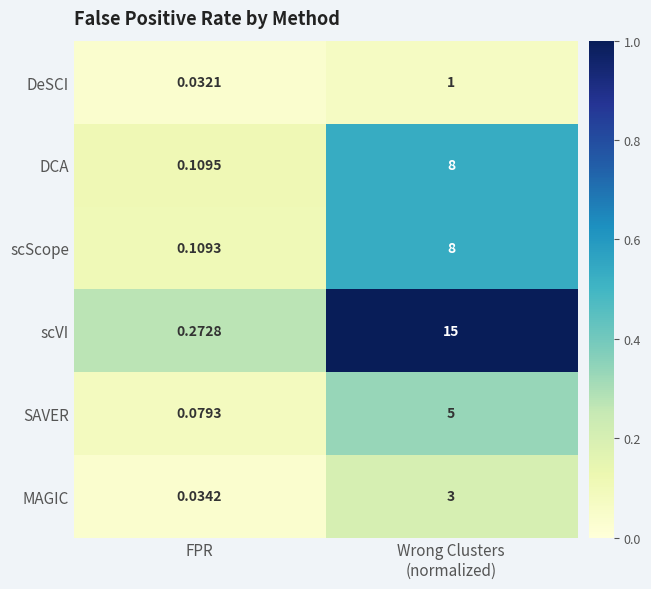

At which label is scScope closest to 4?

FPR